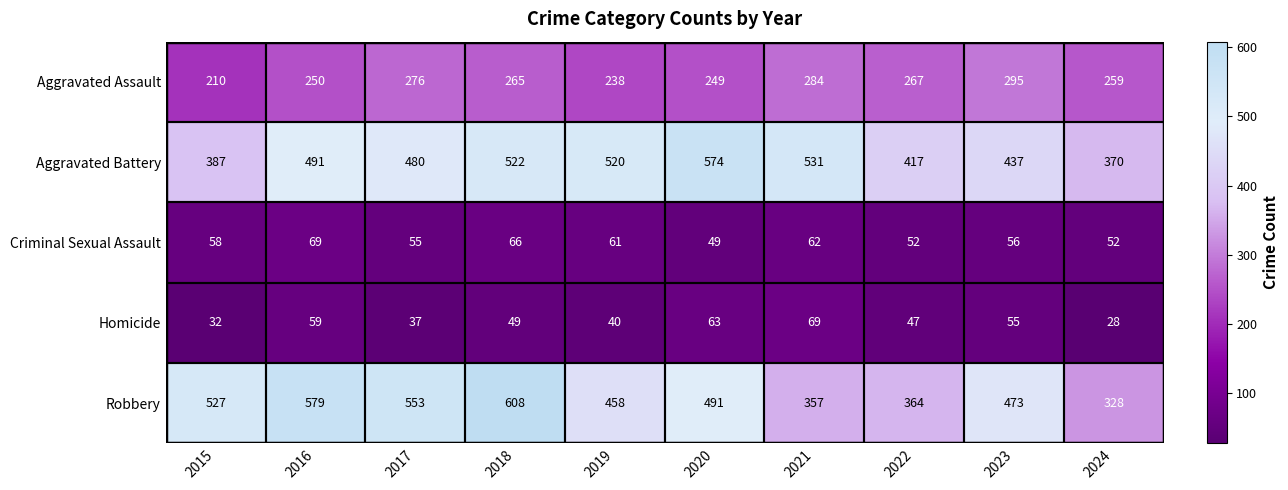

True or false: Robbery has a value of 328 at 2024.

True